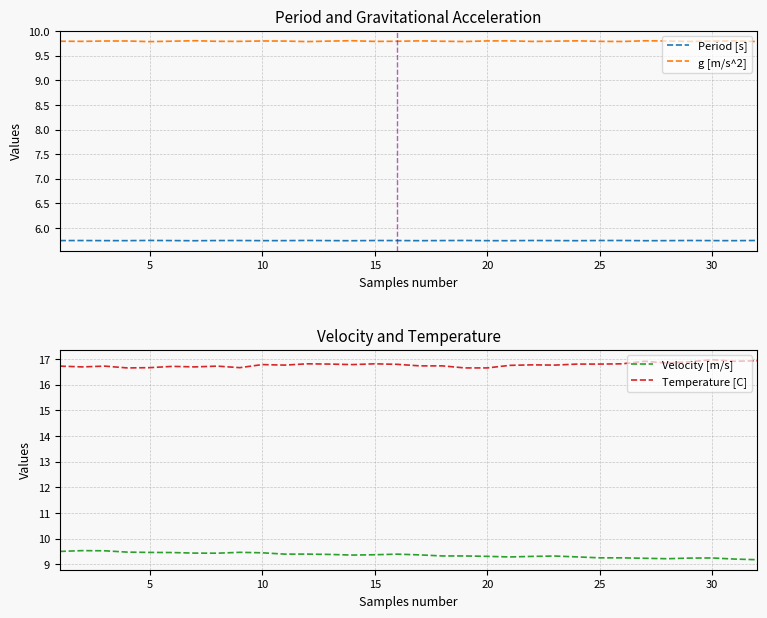

True or false: g [m/s^2] and Period [s] cross at least once.

False